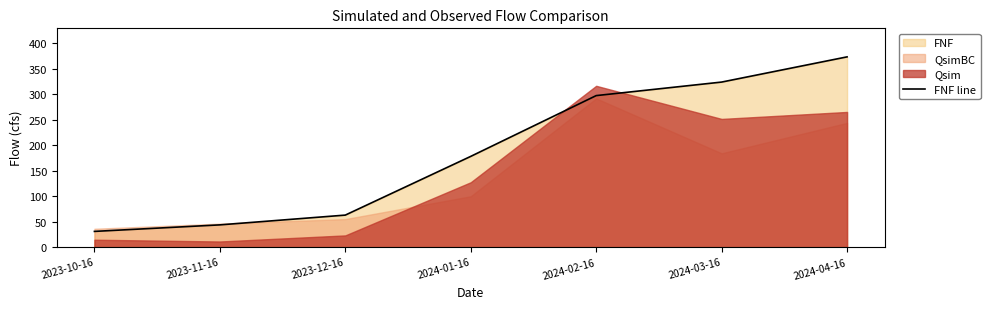

What is the difference between the maximum and second lowest values?

329.6